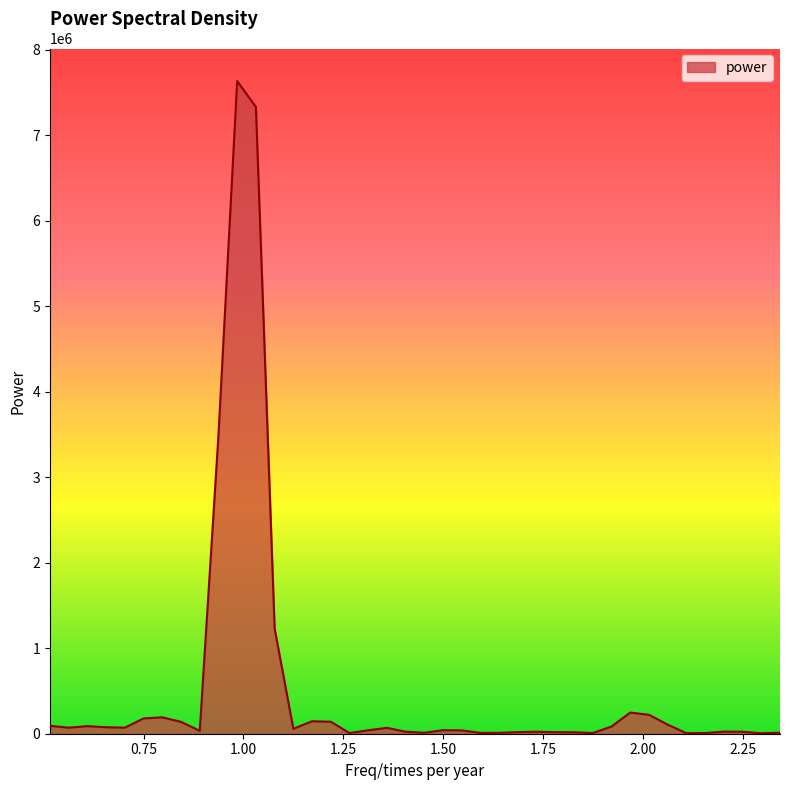

What is the smallest value displayed?

5483.6